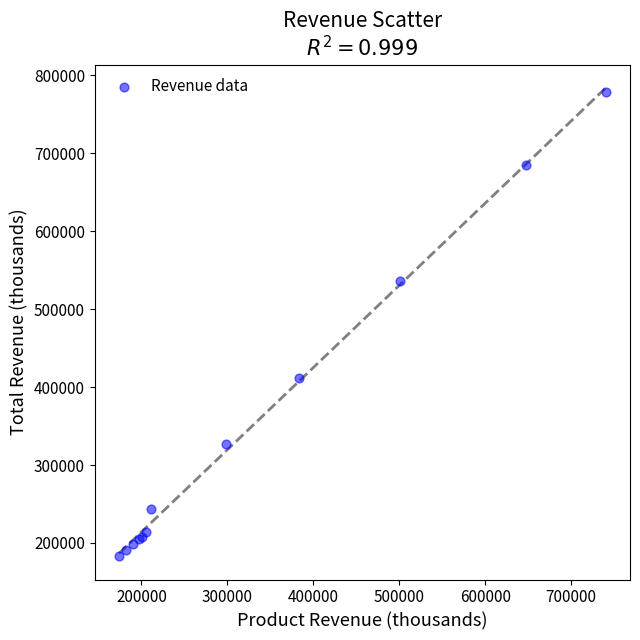

What Y value in the scatter plot is closest to 480440?

535404